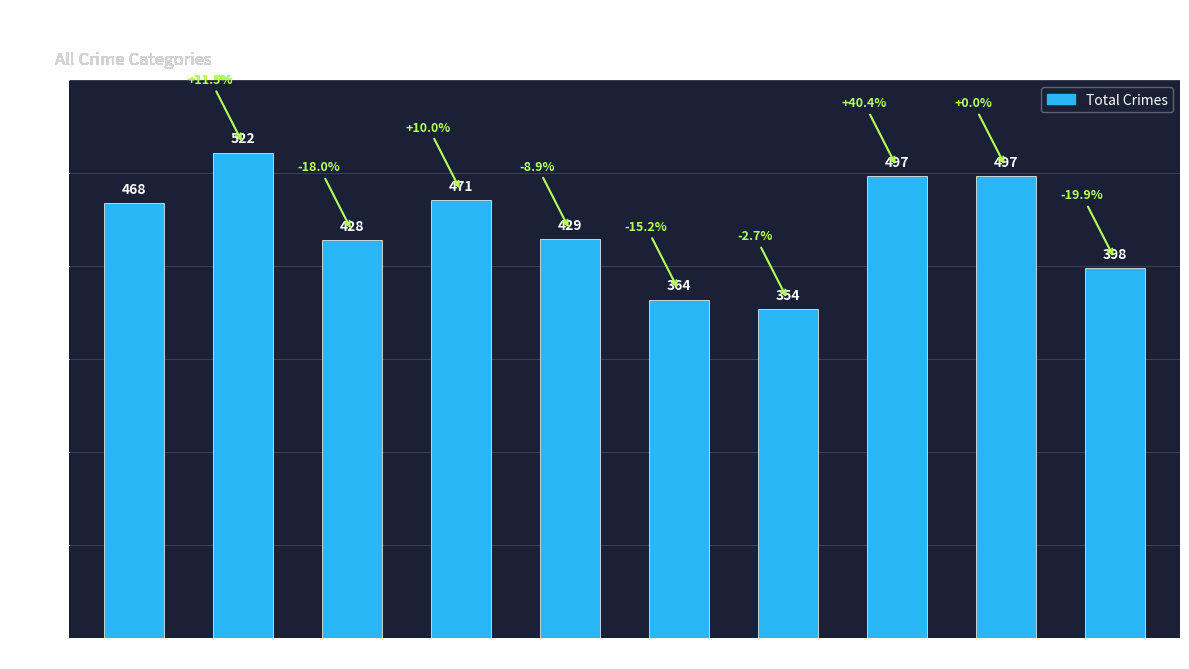

Reading left to right, transcribe all the data shown in this chart.

468	522	428	471	429	364	354	497	497	398